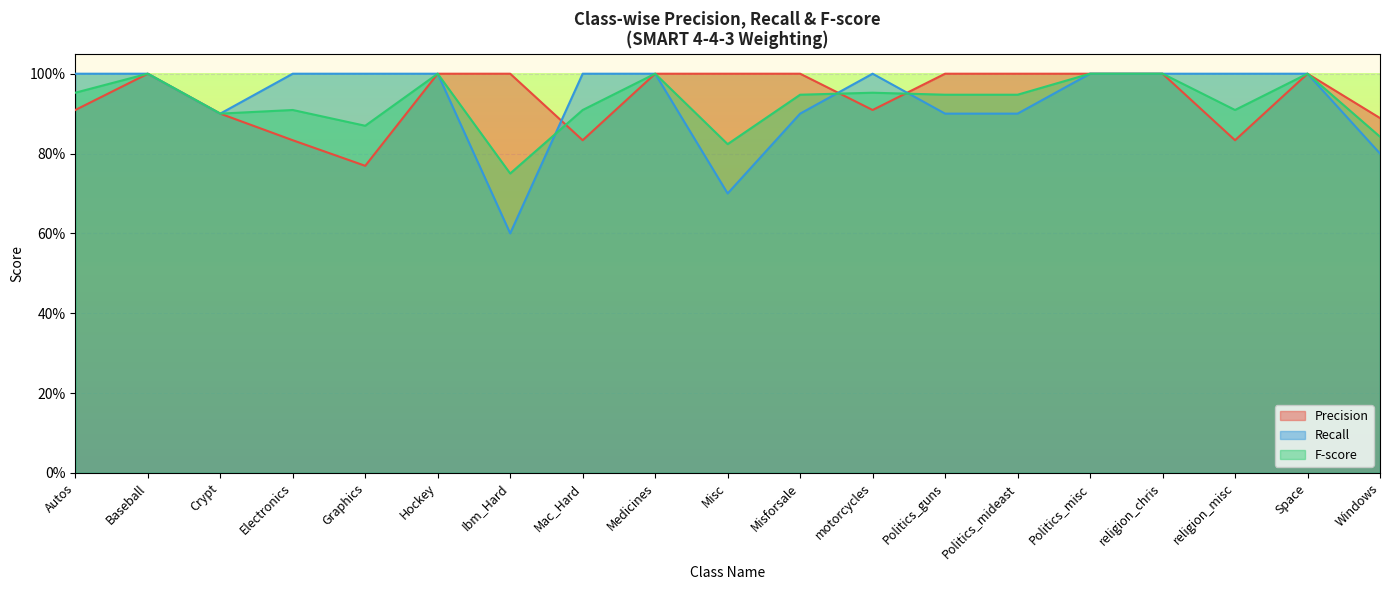

Rank the categories by Recall value from lowest to highest.

Ibm_Hard, Misc, Windows, Crypt, Misforsale, Politics_guns, Politics_mideast, Autos, Baseball, Electronics, Graphics, Hockey, Mac_Hard, Medicines, motorcycles, Politics_misc, religion_chris, religion_misc, Space